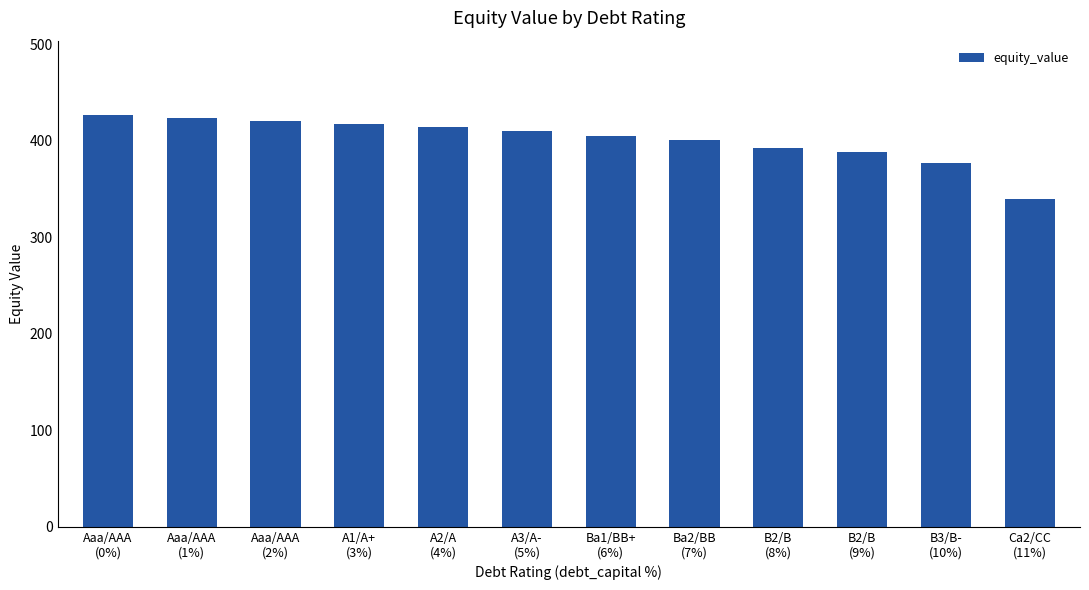

What is the difference between the maximum and minimum values?

87.7